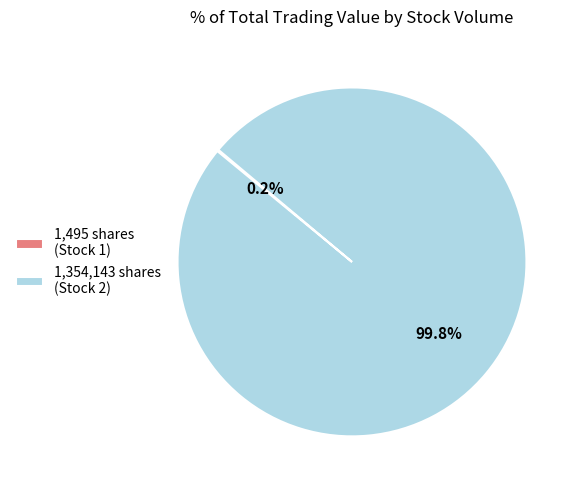

Which category has the biggest portion of the pie?

1,354,143 shares (Stock 2)